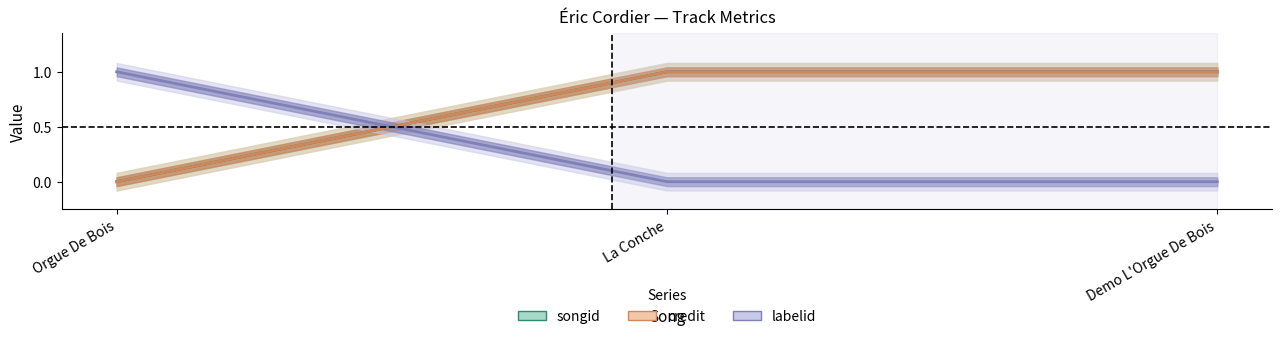

At how many categories does at least one series exceed 0?

3